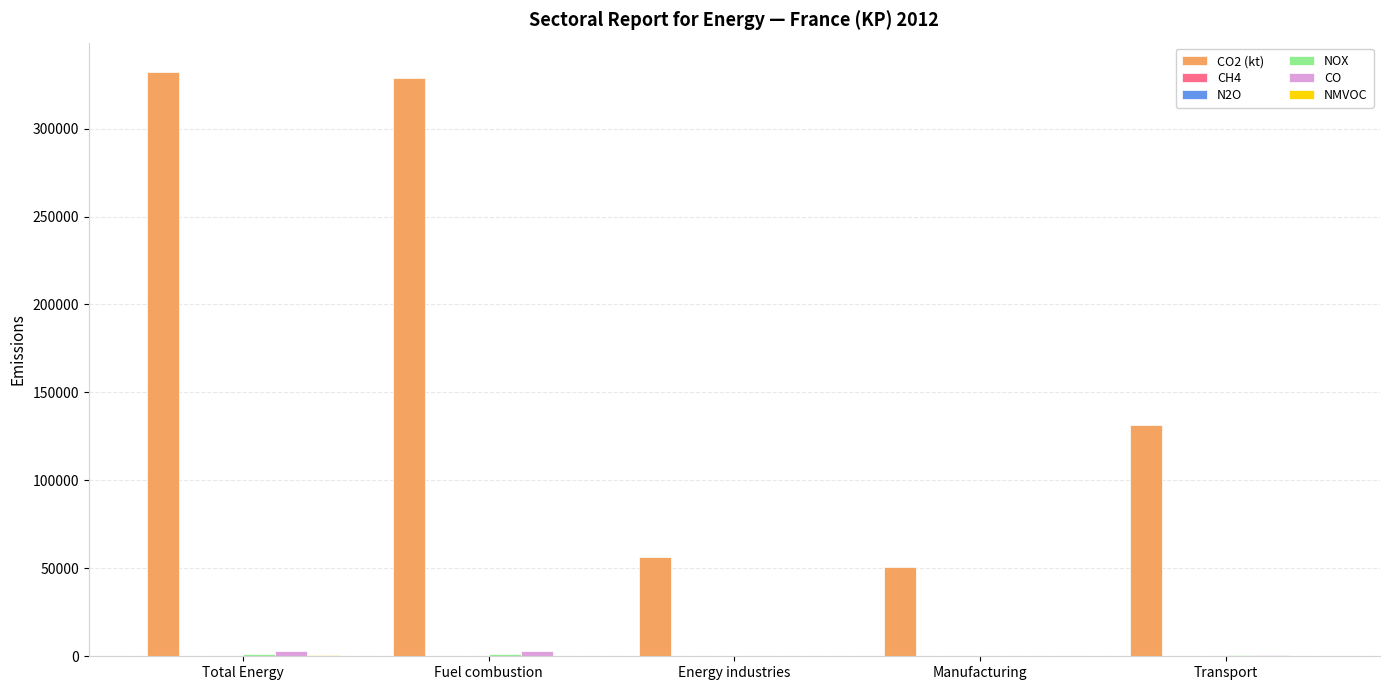

Does the chart contain stacked bars?

No